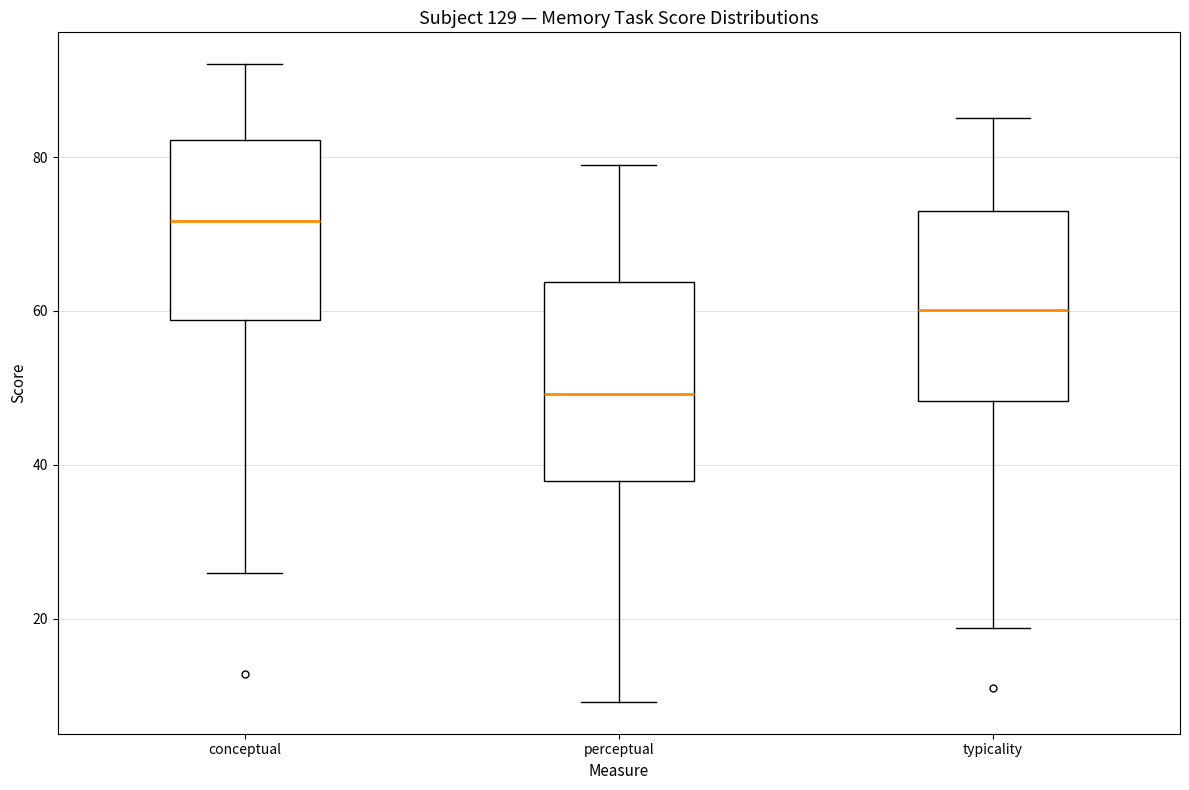

Where does the upper whisker of the box for typicality end on the y-axis? The values are not printed on the chart, so give them approximately, as read against the axis.

86